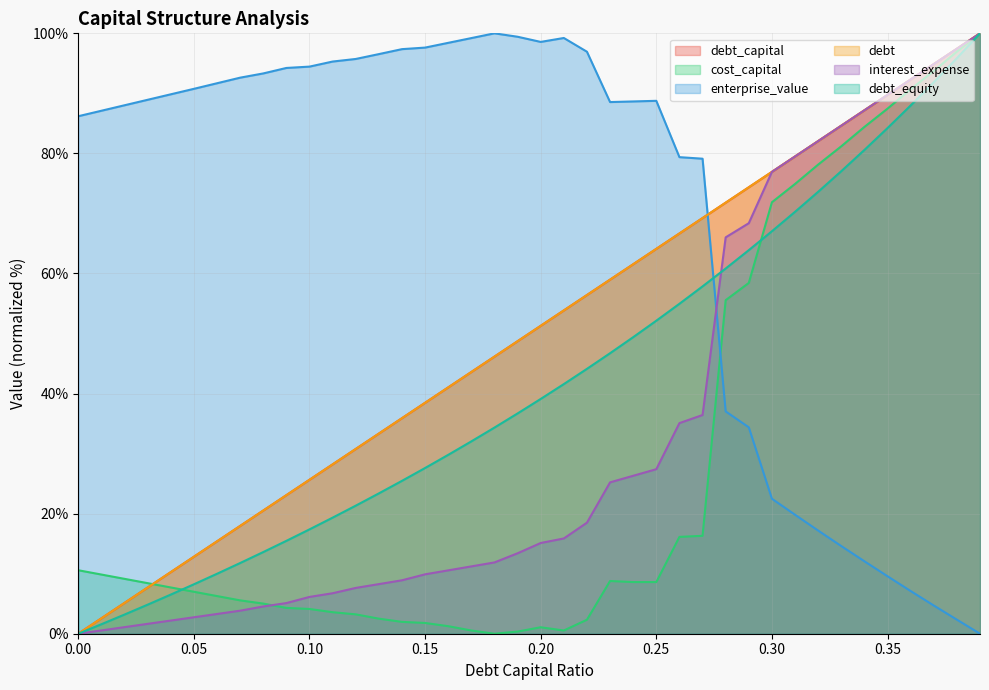

At which label does enterprise_value first exceed 88?

0.02